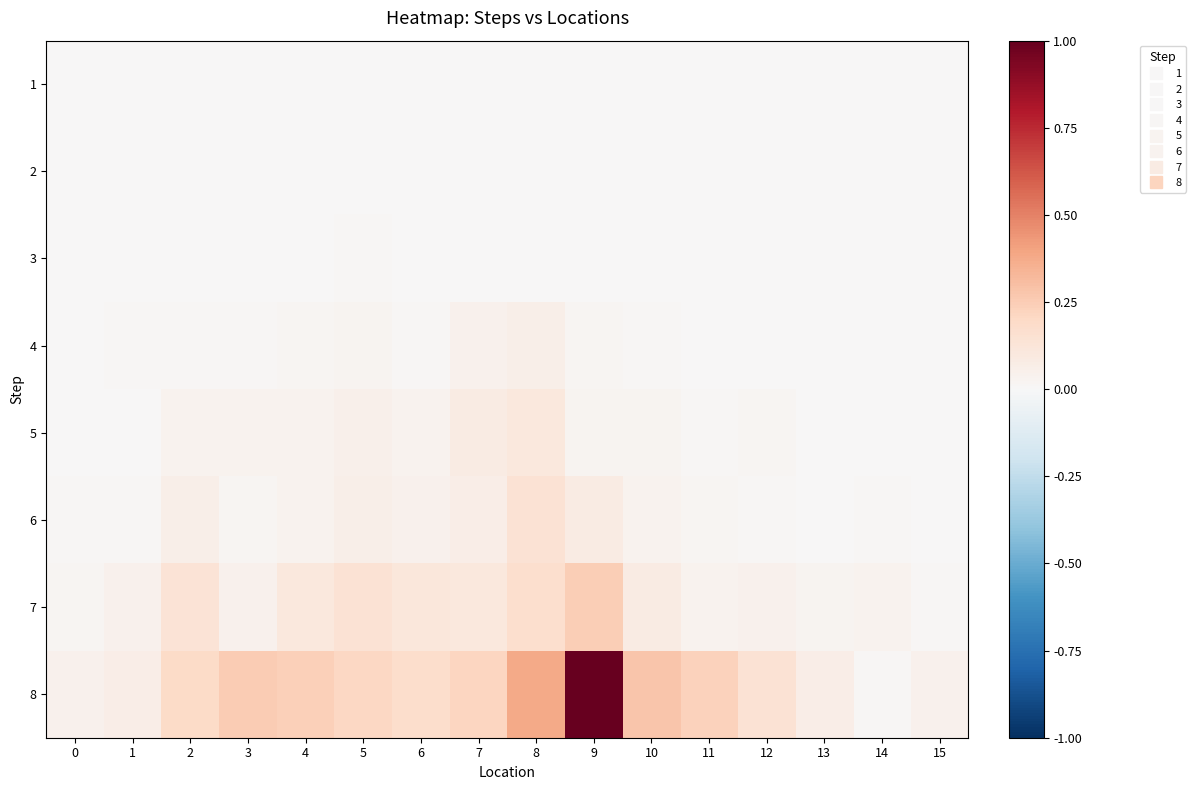

What is the spread (max minus min) of values at 3?

0.3